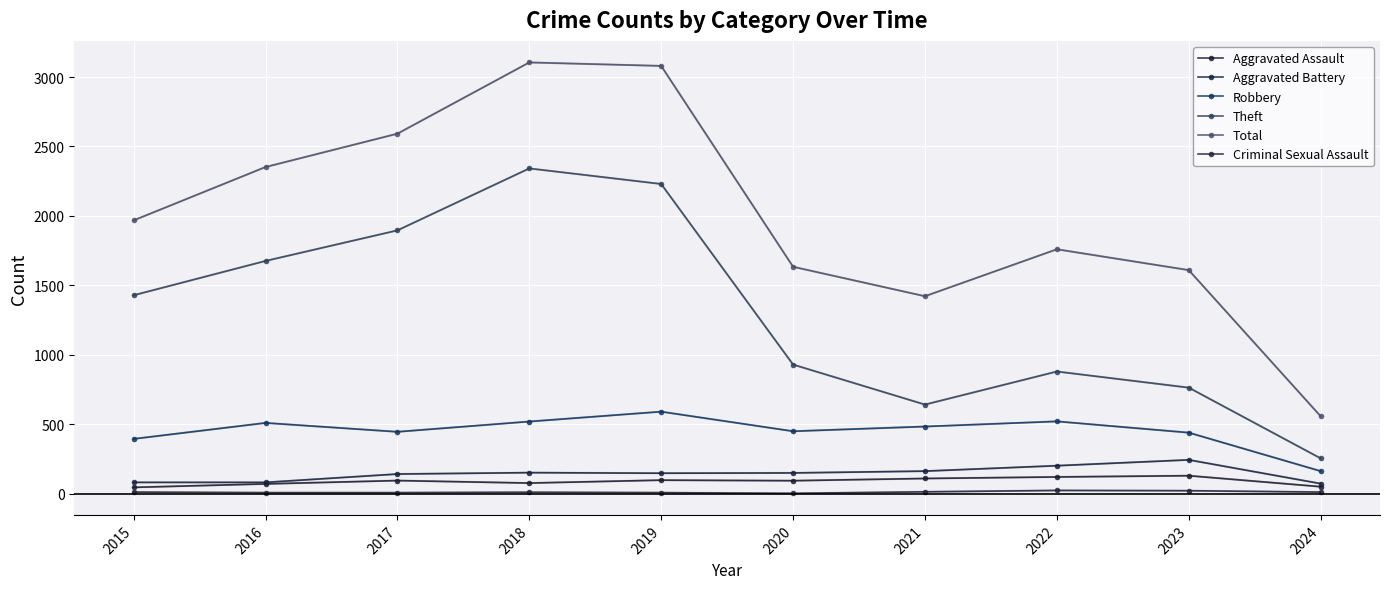

At 2022, list the series in order from largest to smallest.

Total, Theft, Robbery, Aggravated Battery, Aggravated Assault, Criminal Sexual Assault